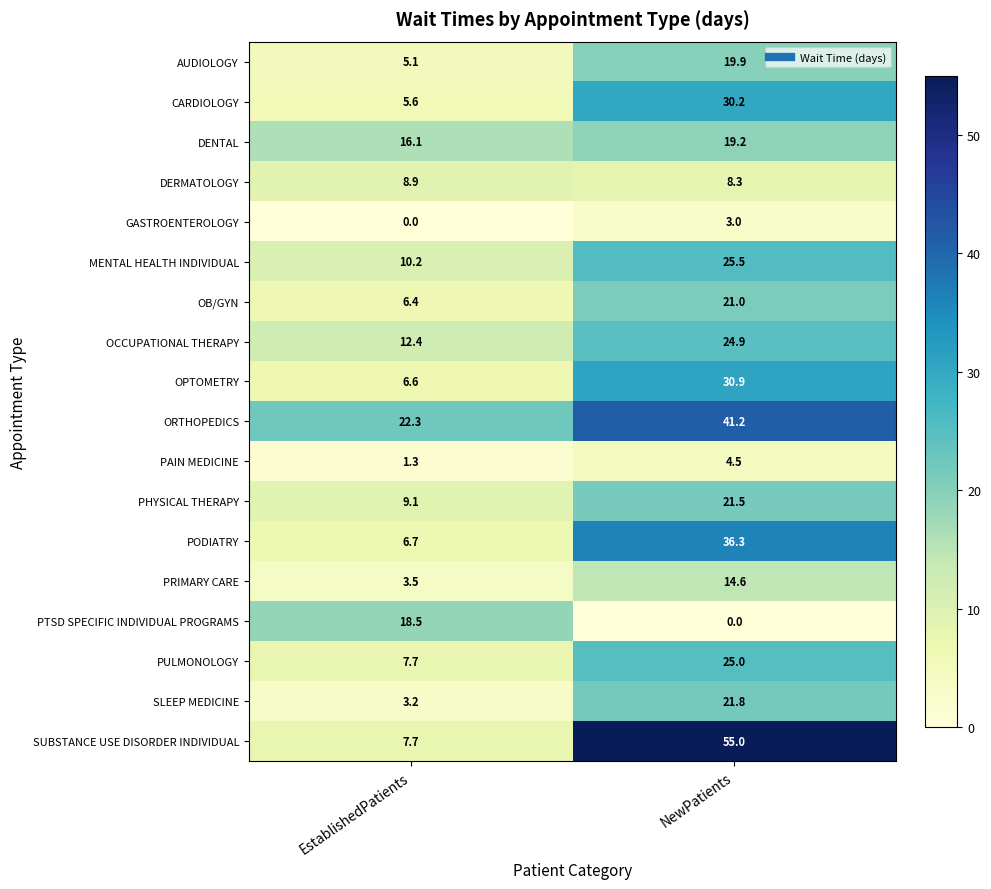

At which label is PTSD SPECIFIC INDIVIDUAL PROGRAMS closest to 9?

NewPatients